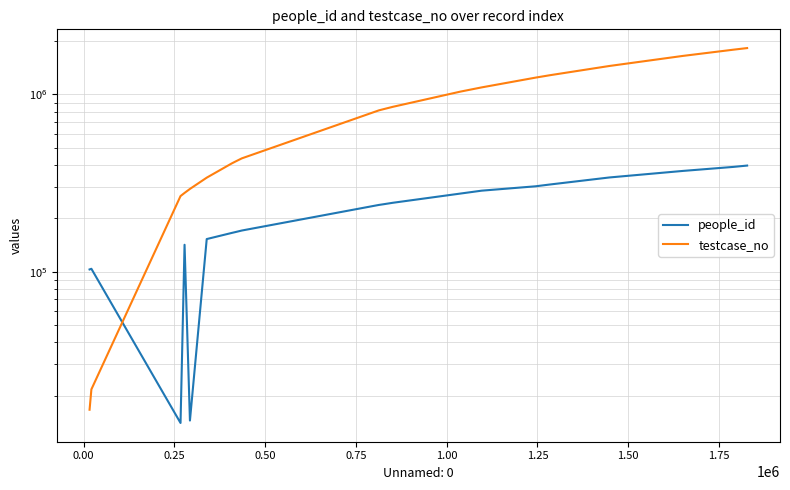

What is the minimum value for testcase_no?

16629